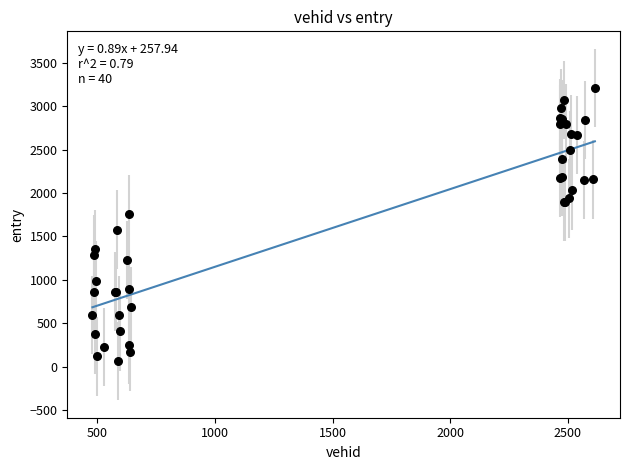

What Y value in the scatter plot is closest to 1637?

1579.3